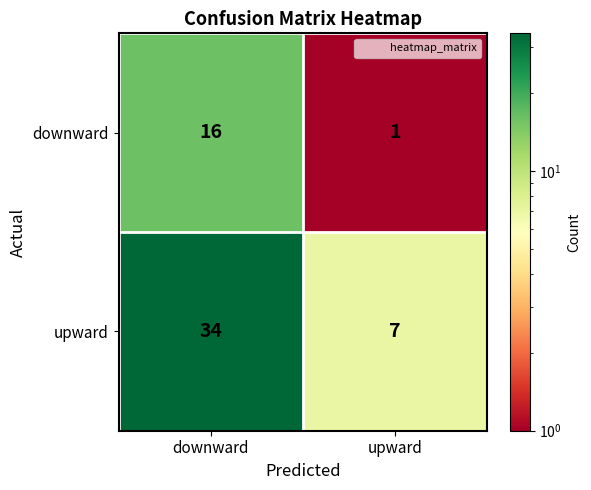

Reading right to left, what are all the values shown in this chart?

downward: upward=1	downward=16
upward: upward=7	downward=34